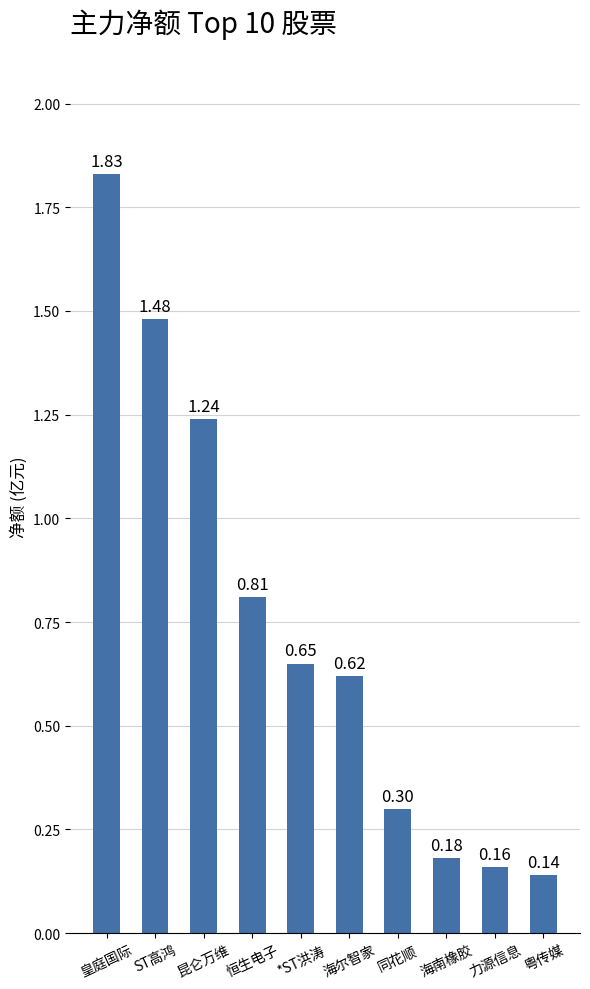

Which category has the lowest value across all series?

粤传媒